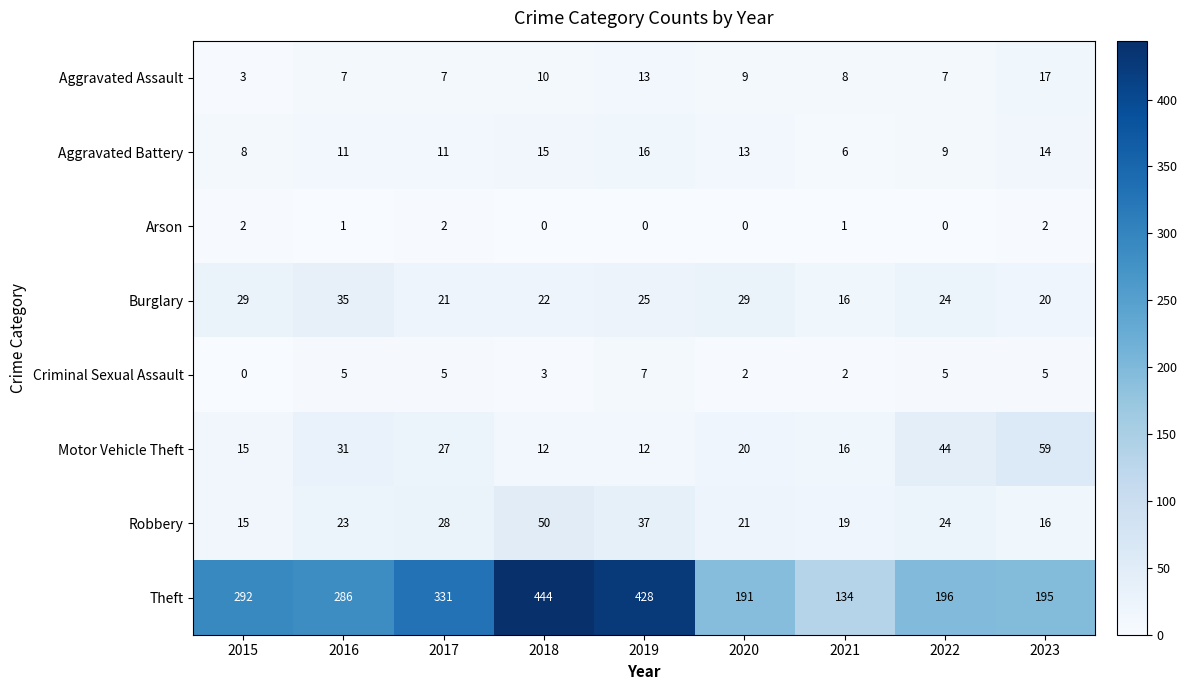

Is it true that Aggravated Assault equals 8 at 2021?

True